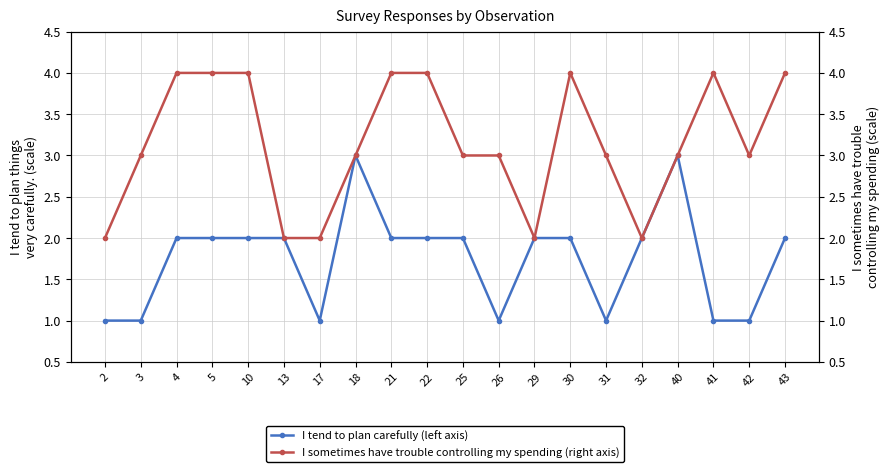

Reading left to right, what are all the values shown in this chart?

I tend to plan carefully (left axis): 1	1	2	2	2	2	1	3	2	2	2	1	2	2	1	2	3	1	1	2
I sometimes have trouble controlling my spending (right axis): 2	3	4	4	4	2	2	3	4	4	3	3	2	4	3	2	3	4	3	4